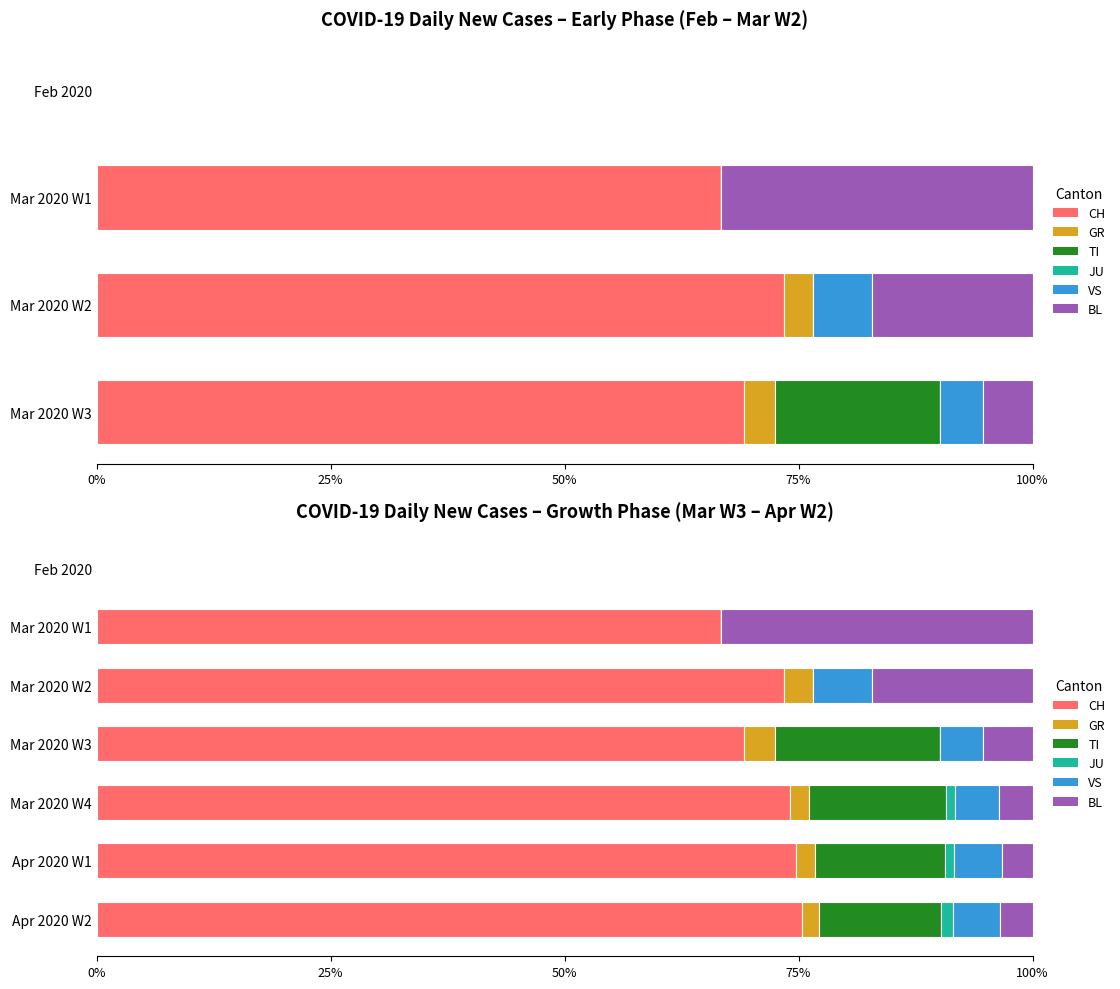

How many groups of bars are there?

7